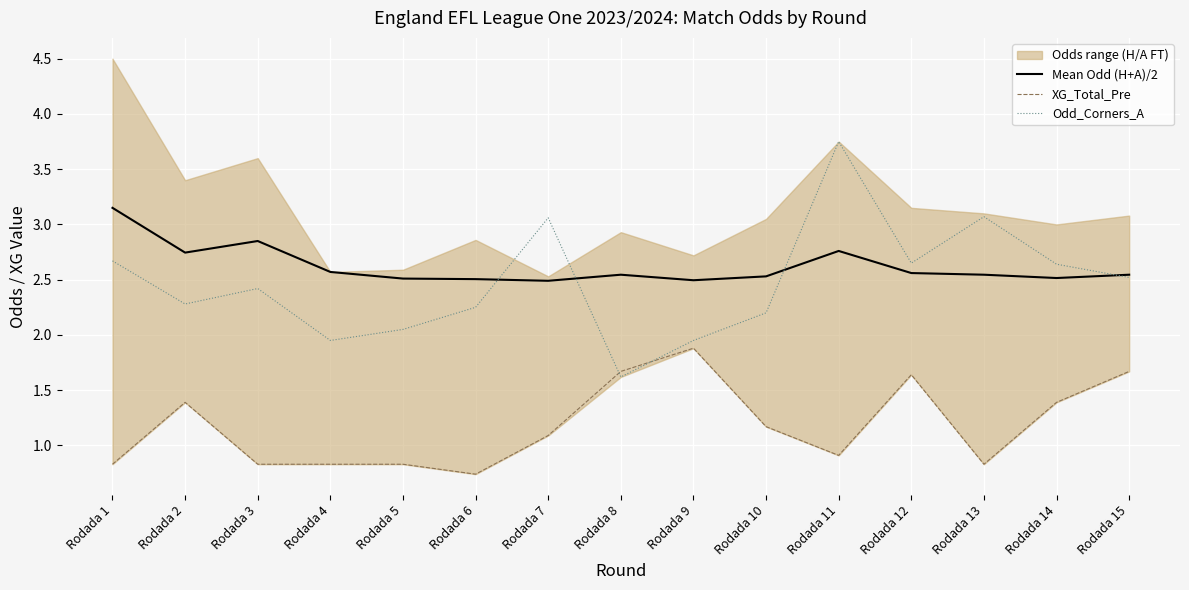

Which label corresponds to the smallest value in the chart?

Rodada 6